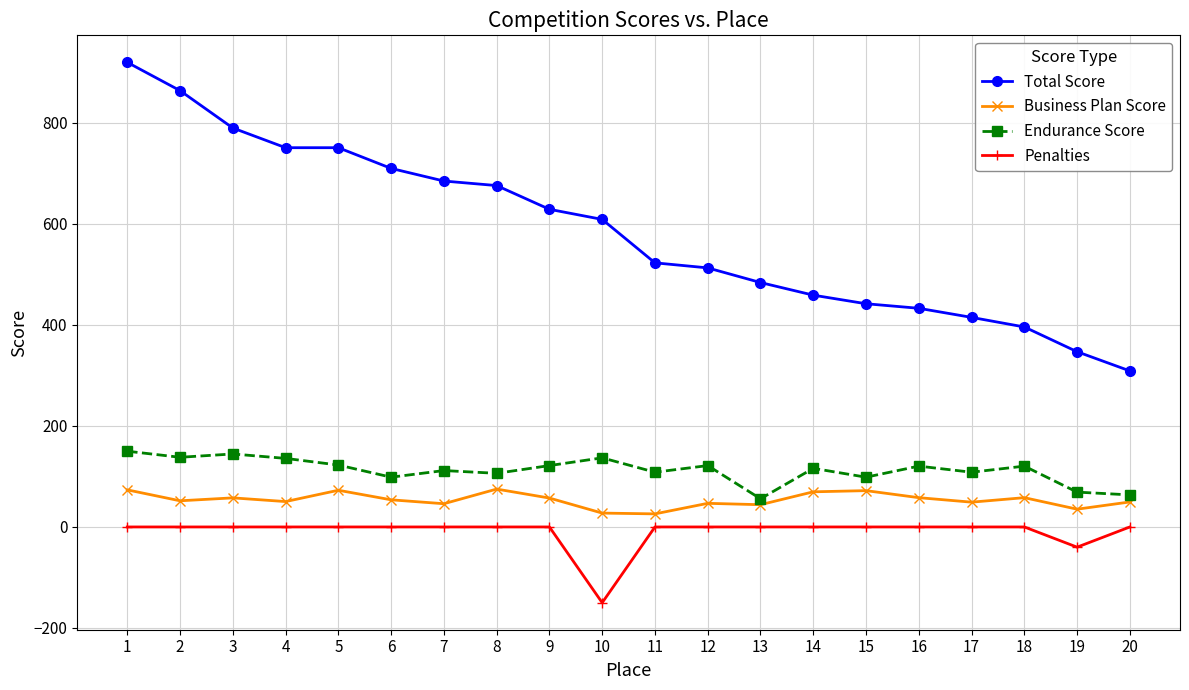

True or false: Penalties and Total Score intersect in this chart.

False